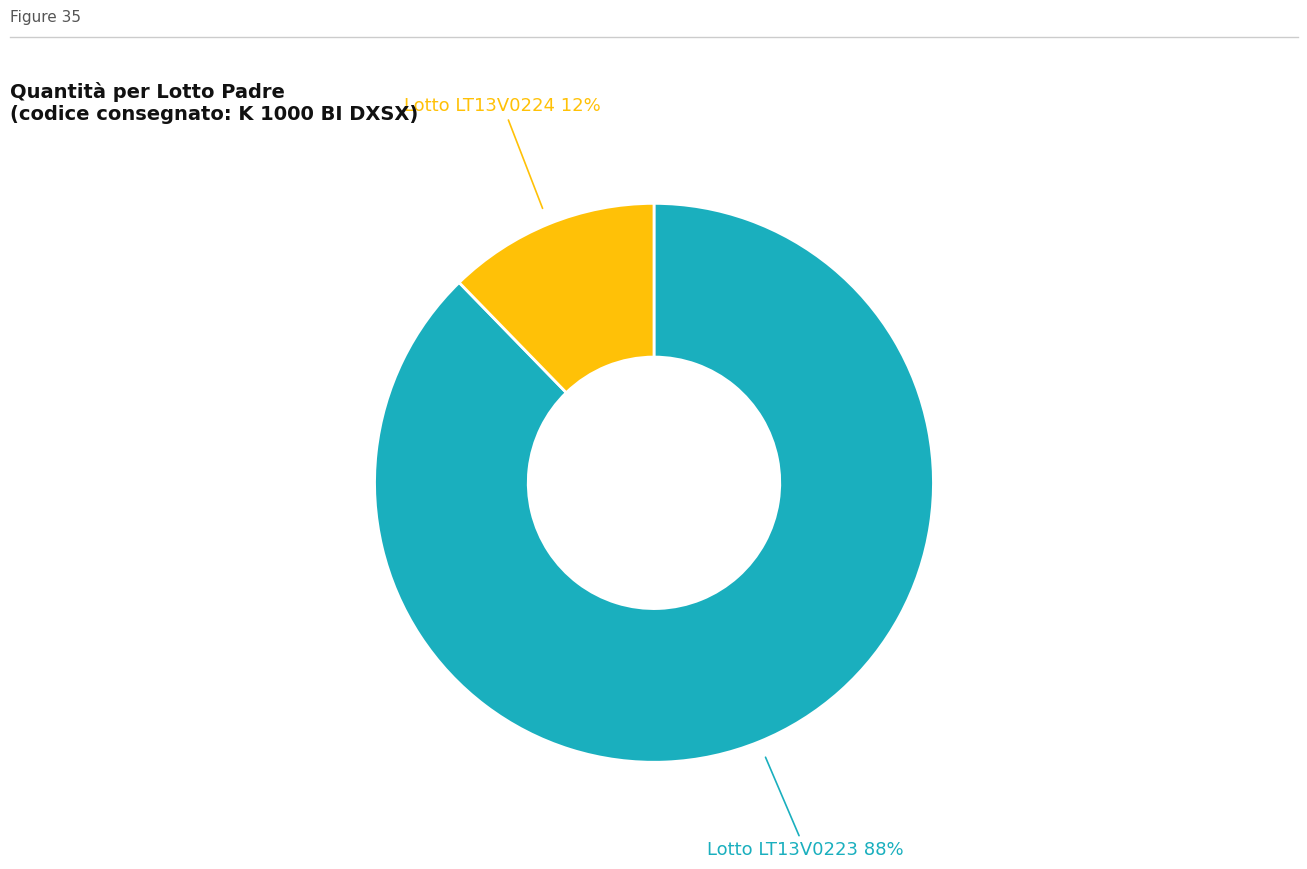

To the nearest percent, what is the average slice percentage?

50%